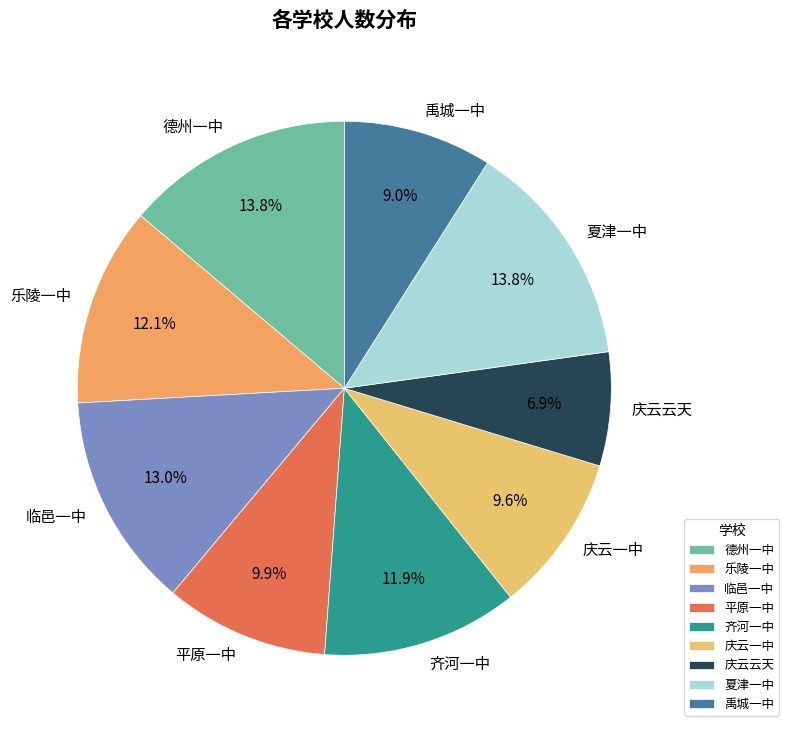

Which category has the smallest portion of the pie?

庆云云天